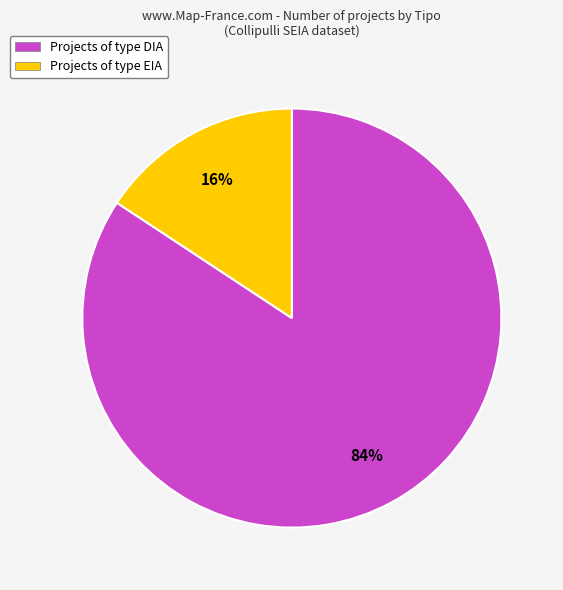

How many segments does this pie chart have?

2